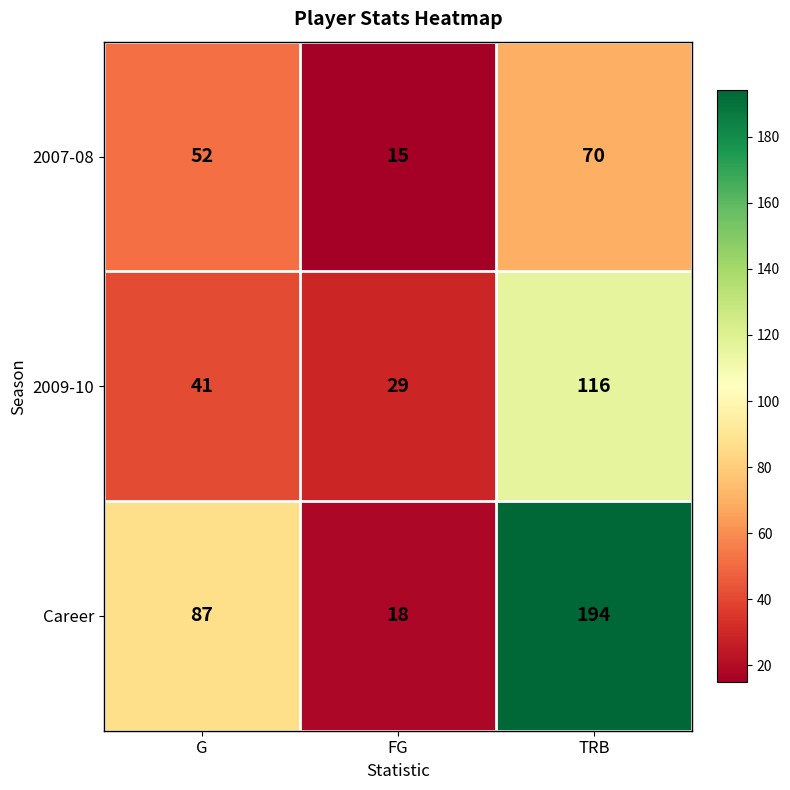

How many distinct data groups are displayed?

3